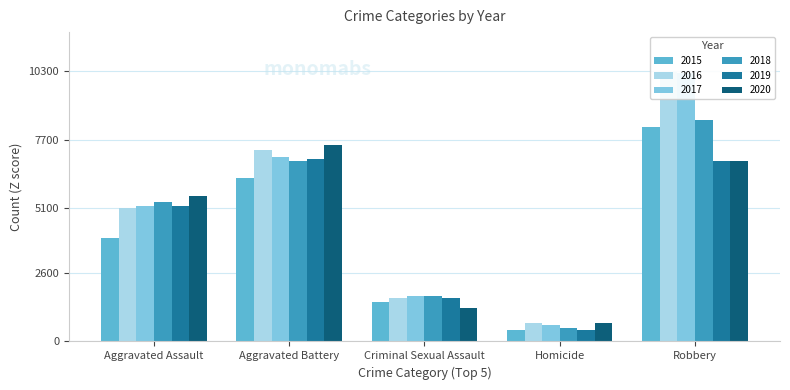

At Homicide, list the series in order from smallest to largest.

2015, 2019, 2018, 2017, 2016, 2020